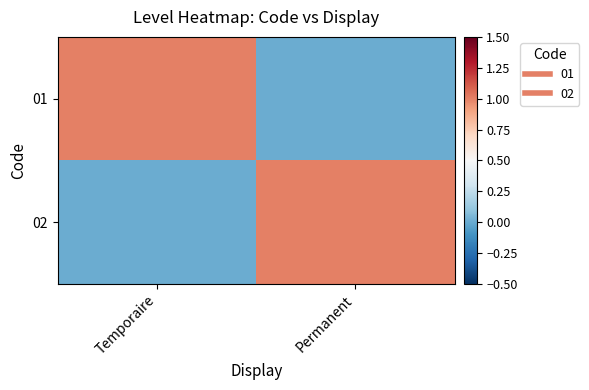

Between Temporaire and Permanent, which is larger?

Temporaire